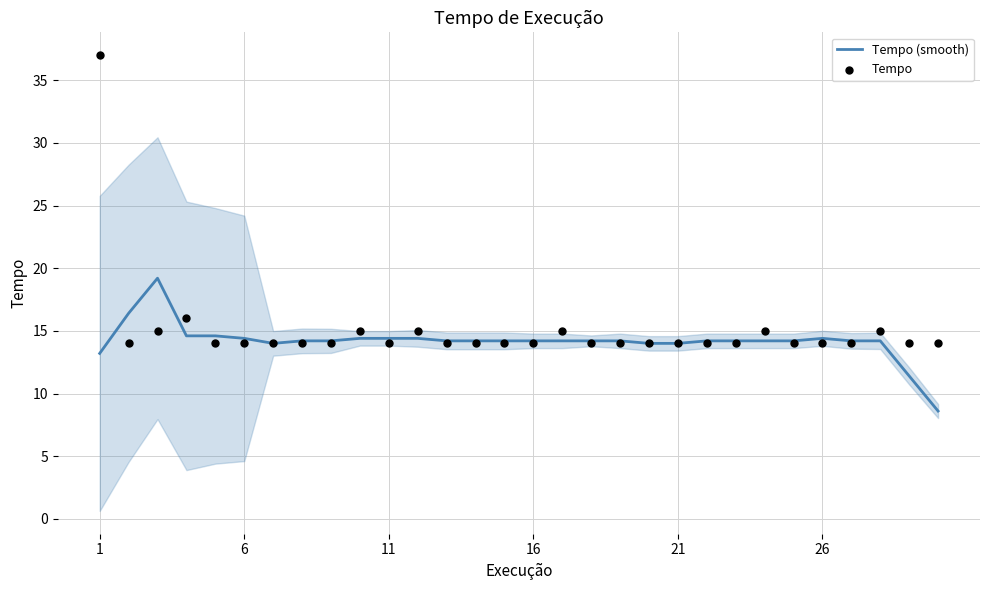

At which category is the sum across all series the highest?

1